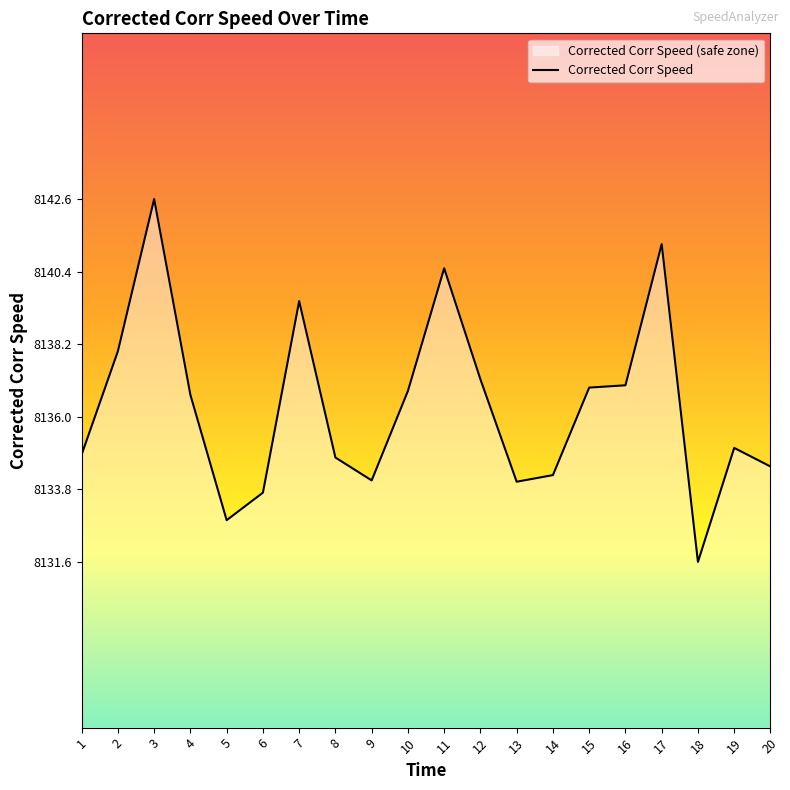

What is the value of the 4th point from the left?

8136.7